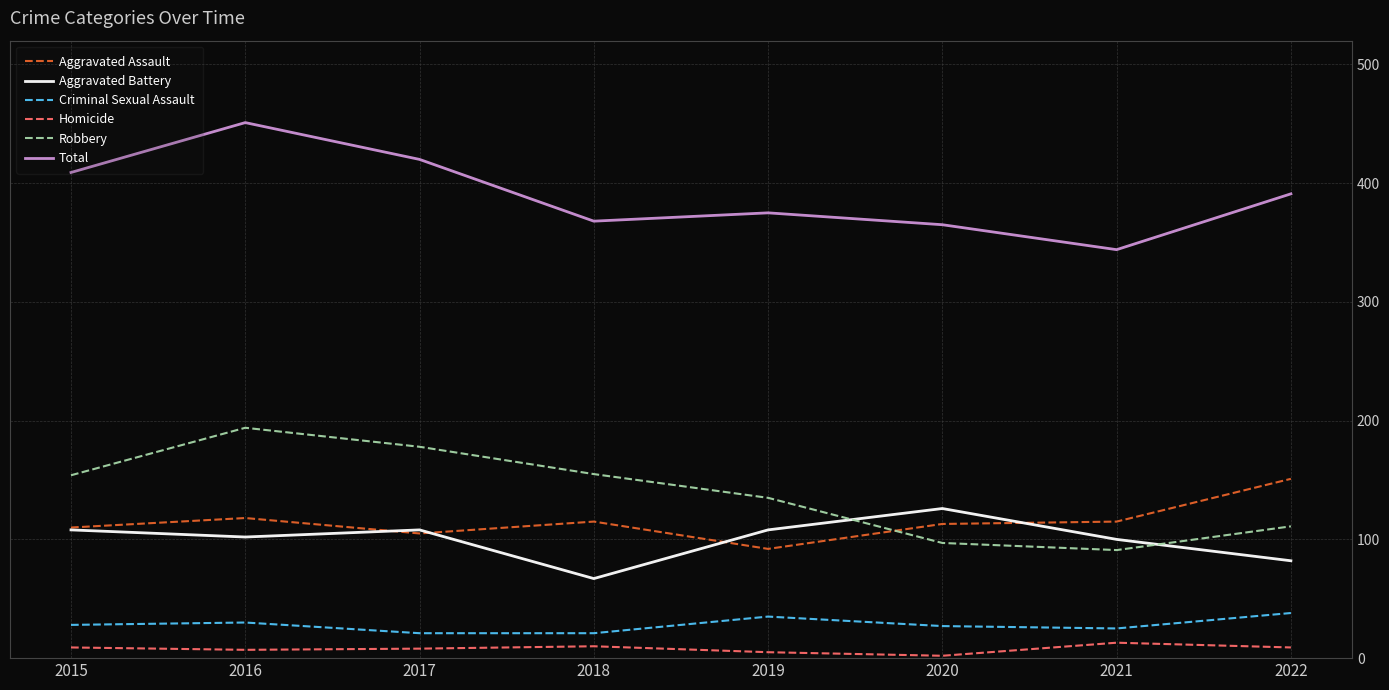

Is it true that Criminal Sexual Assault equals 38 at 2022?

True